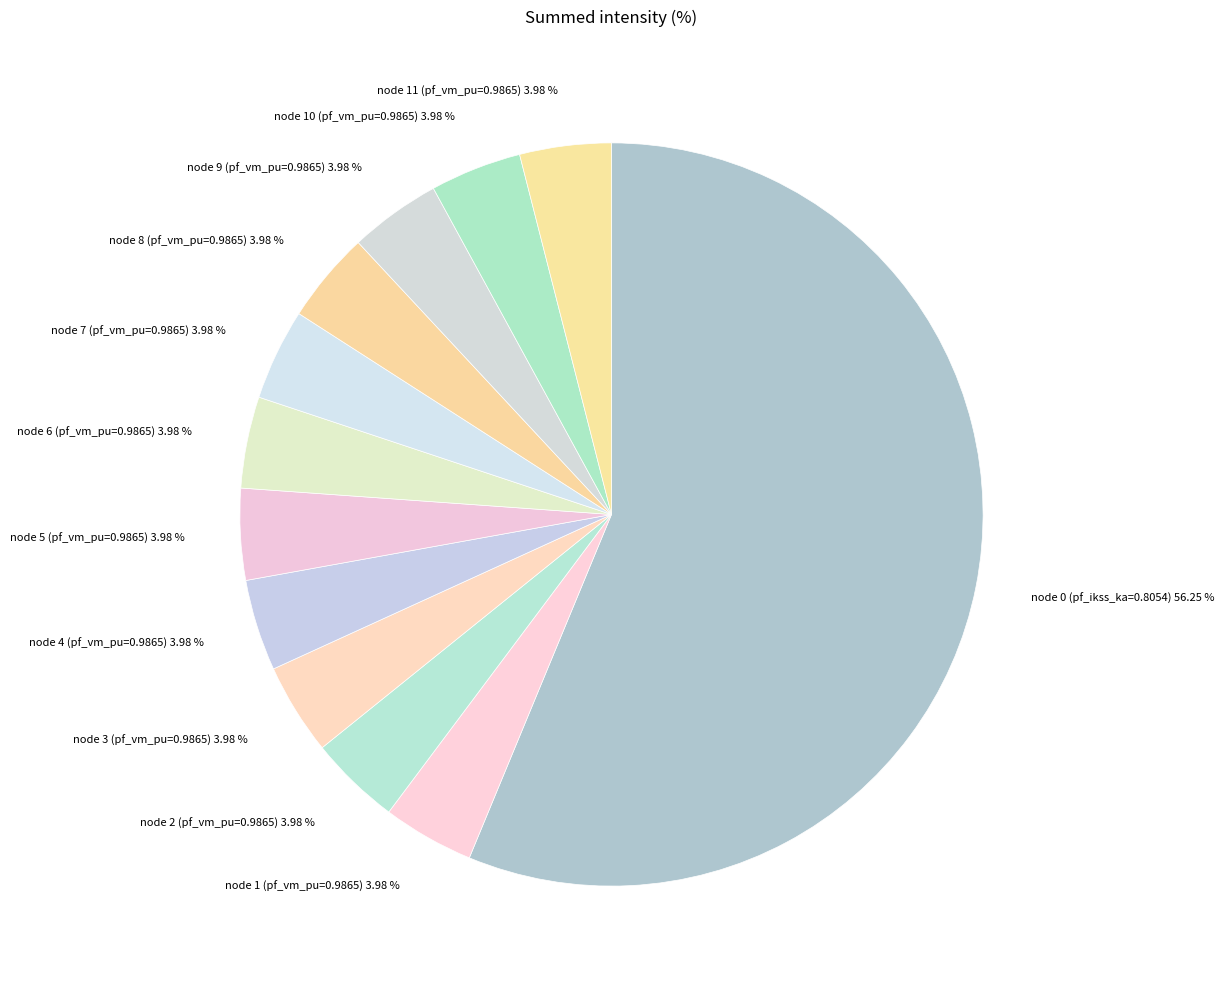

To the nearest percent, what is the difference between the largest and smallest slice percentages?

52%